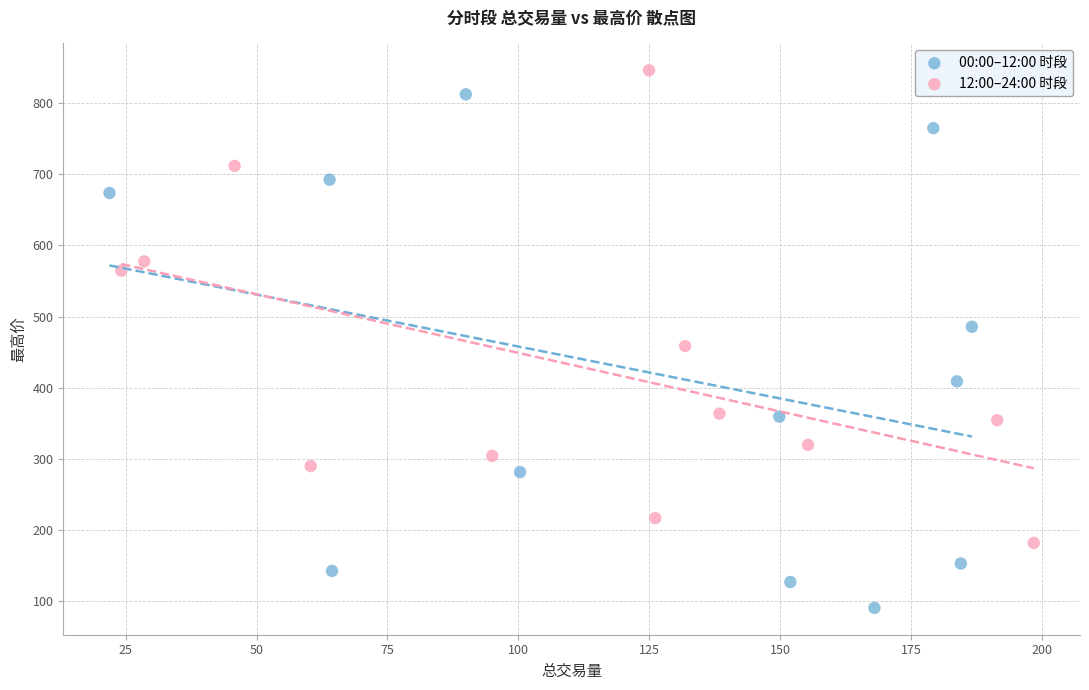

Which series contains the lowest Y value?

00:00–12:00 时段